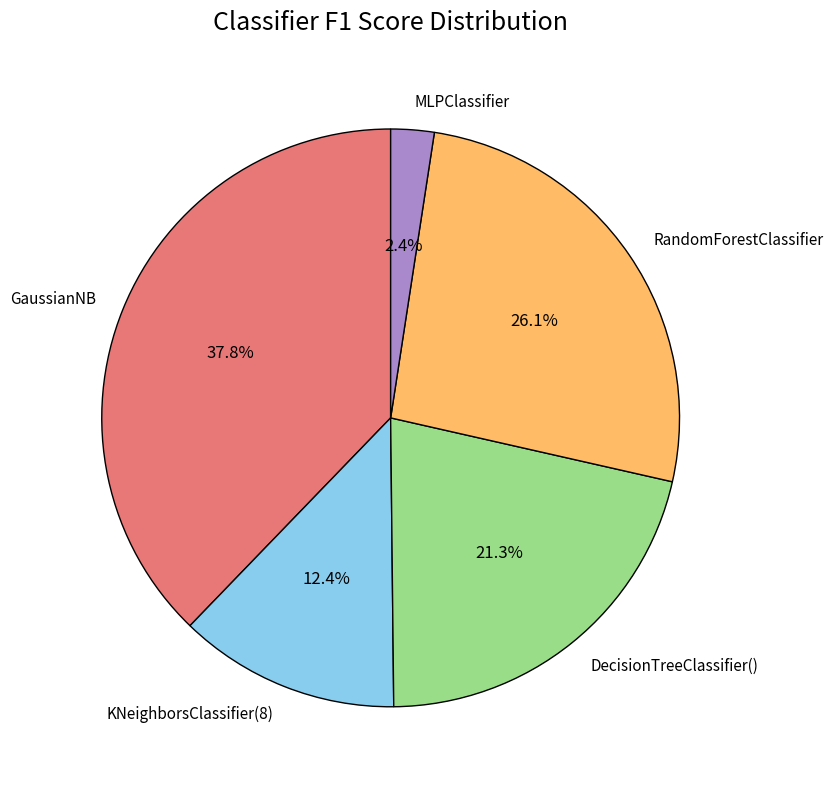

To the nearest percent, what is the difference between the largest and smallest slice percentages?

35%